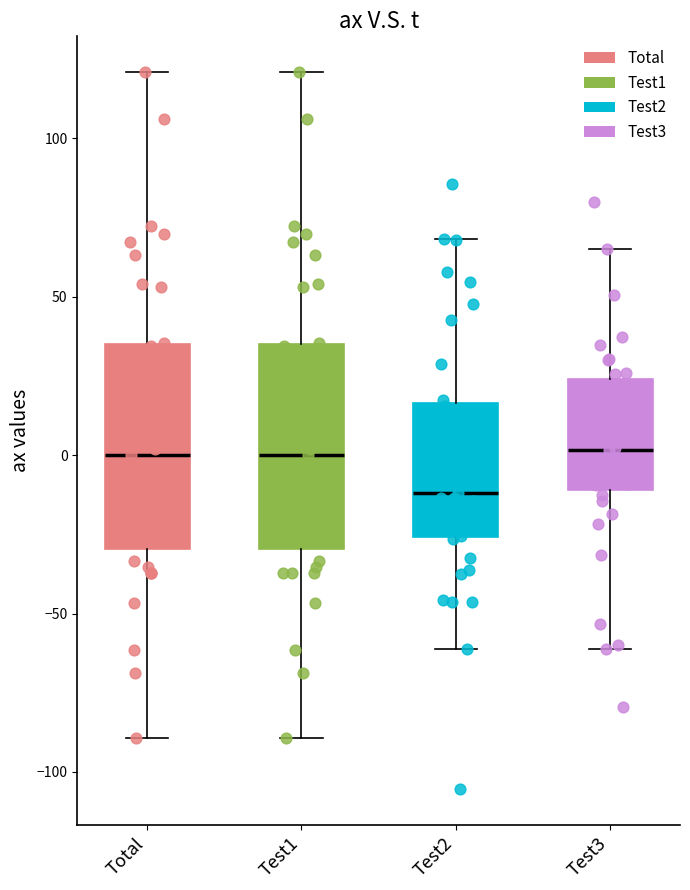

Reading left to right, transcribe this box plot: for each box, give where its median line is, the range the box spans, and where its two whiskers end, as read against the y-axis. The values are not printed on the chart, so give them approximately, as read against the axis.

Total: median 0, box -30 to 35, whiskers -90 to 120
Test1: median 0, box -30 to 35, whiskers -90 to 120
Test2: median -10, box -25 to 15, whiskers -60 to 70
Test3: median 0, box -10 to 25, whiskers -60 to 65